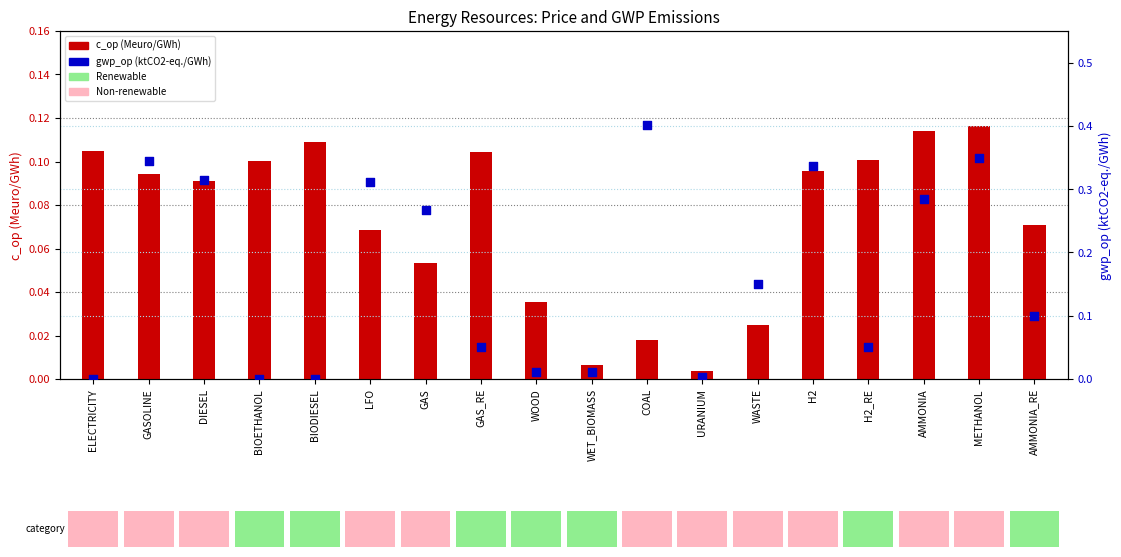

At how many categories does at least one series exceed 0?

18